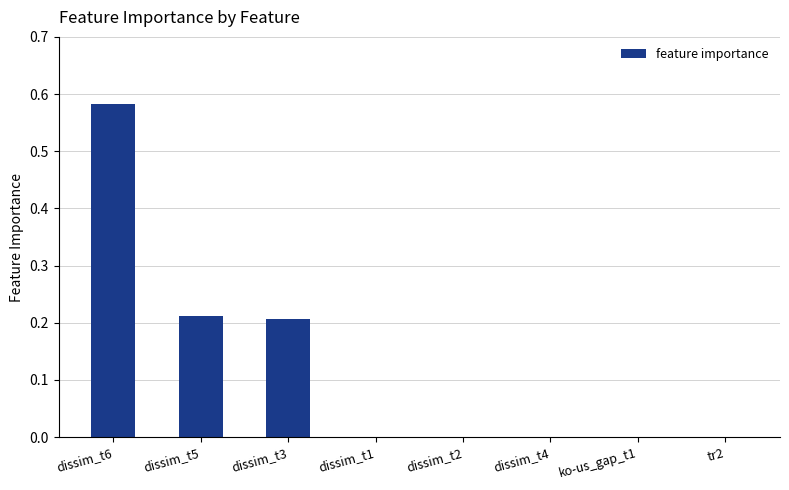

True or false: the data shows 0.0 at dissim_t2.

True